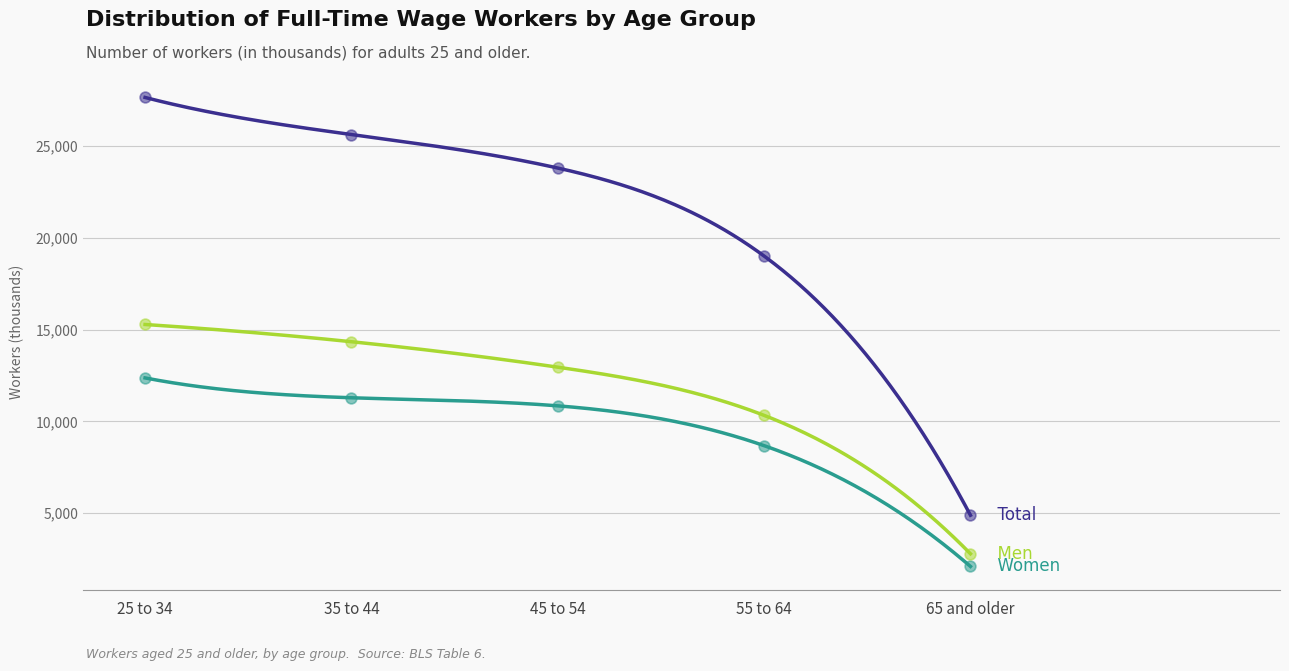

At how many categories does at least one series exceed 7897?

4